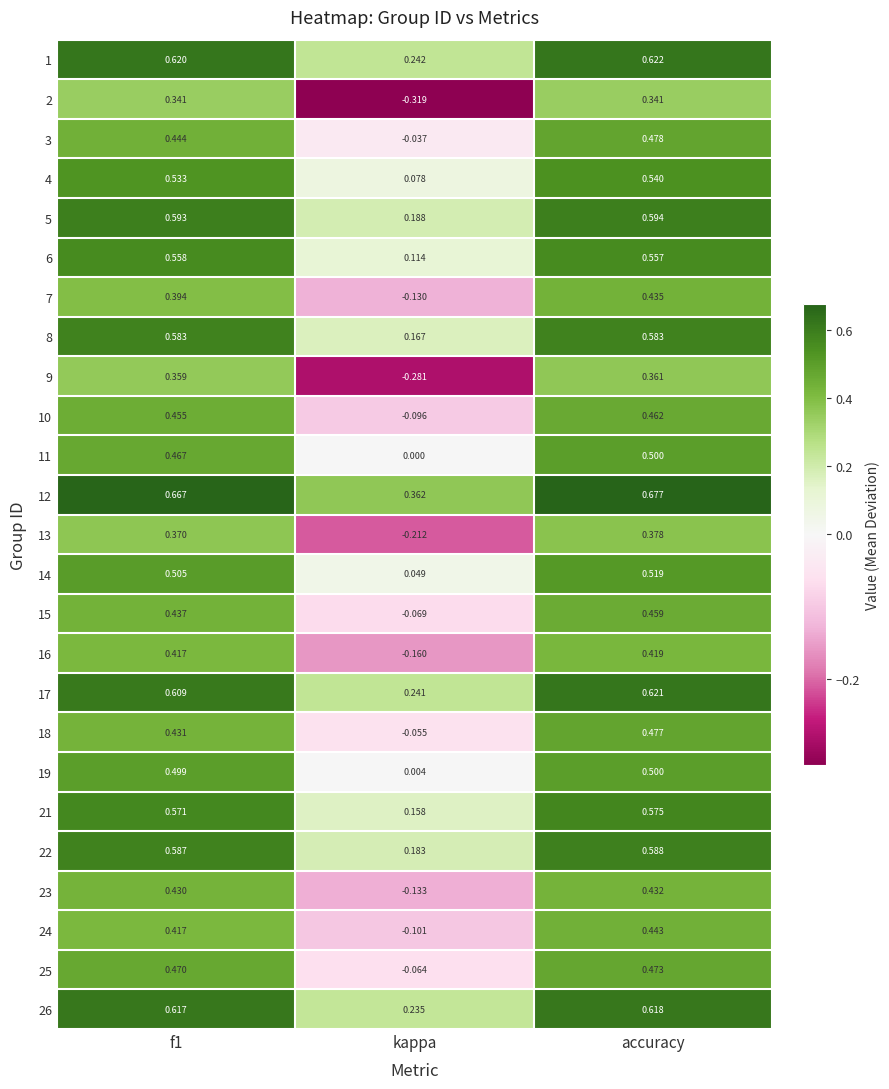

Is the value of 22 at f1 greater than the value of 13 at kappa?

Yes